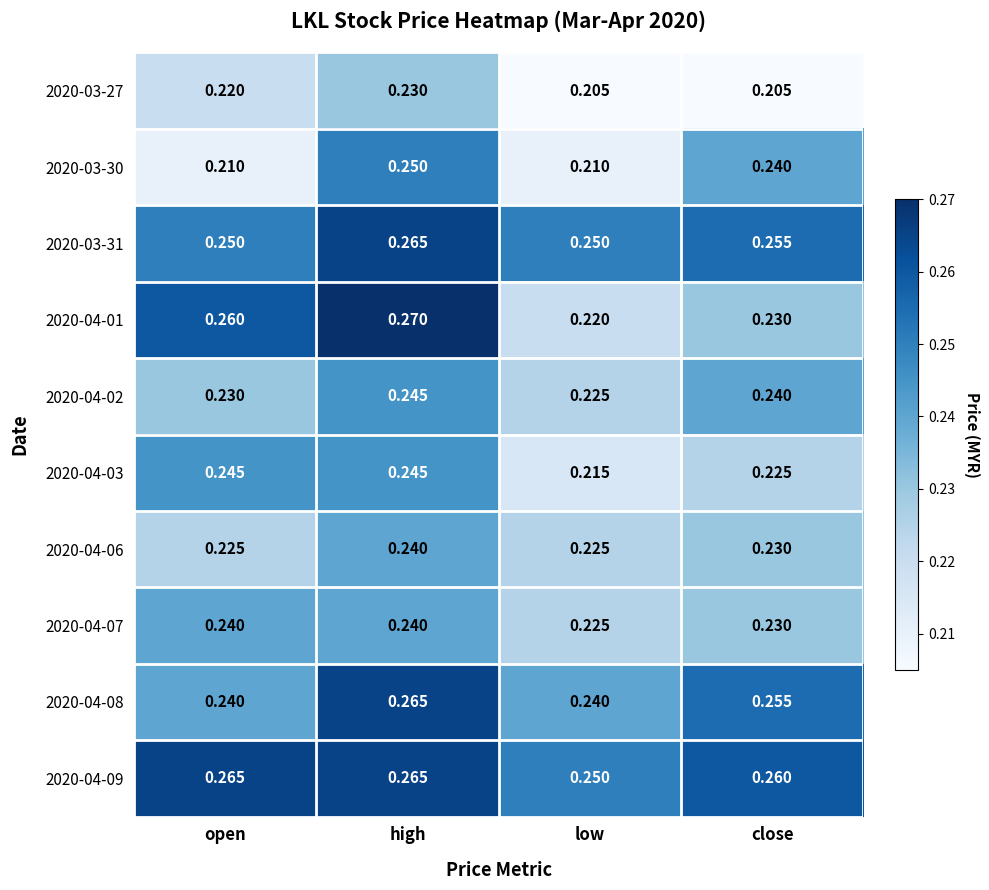

At which label does 2020-04-07 reach its minimum?

low